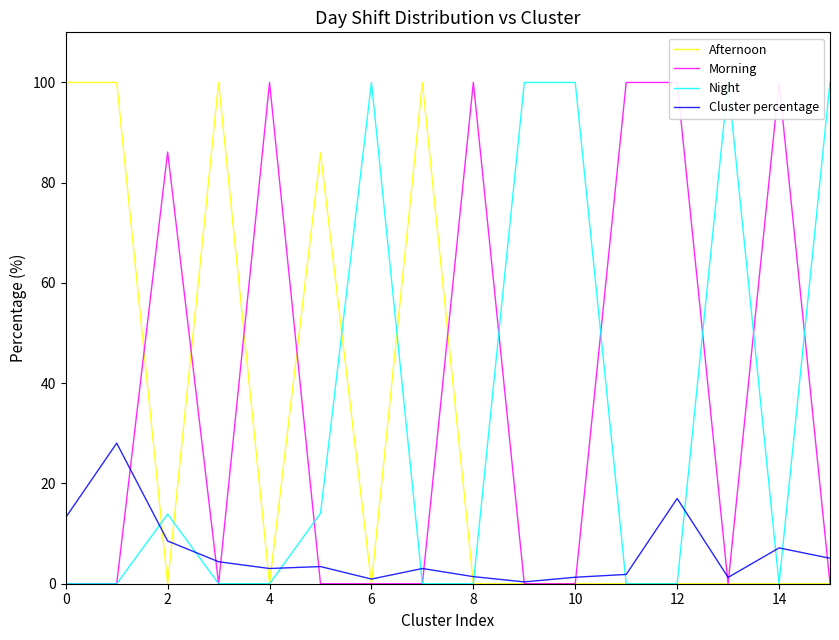

Where is Night nearest to the value 50?

10